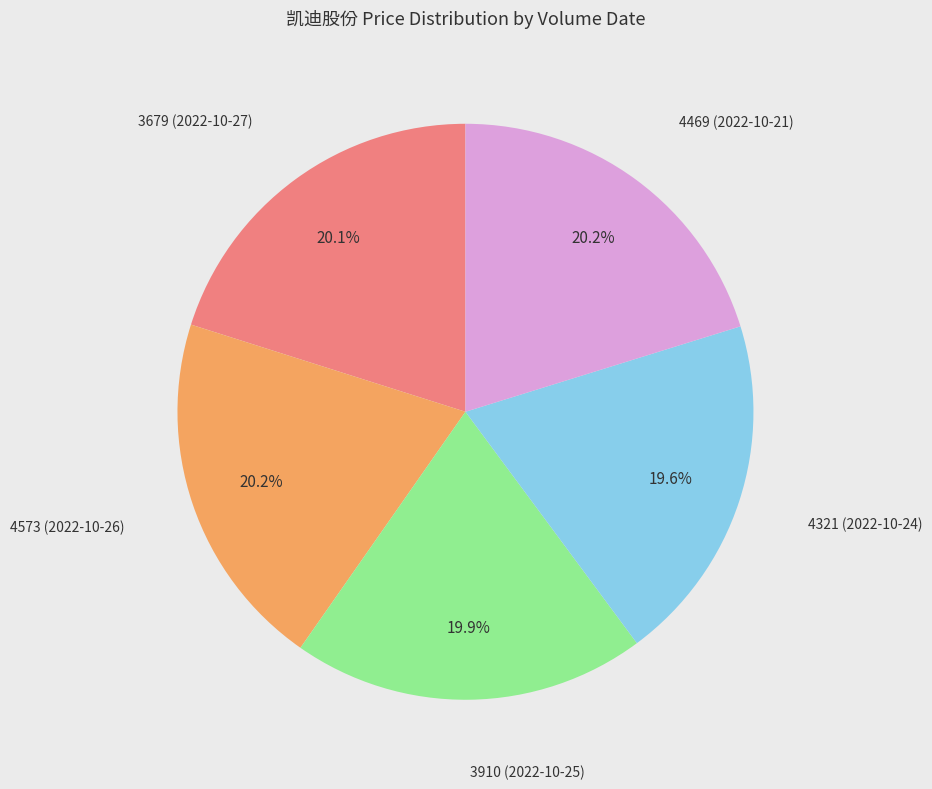

Is there a majority slice in this chart?

No